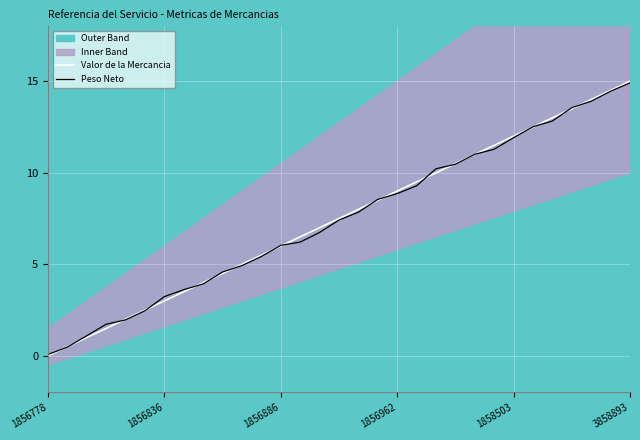

At which label does Peso Neto reach its minimum?

1856778